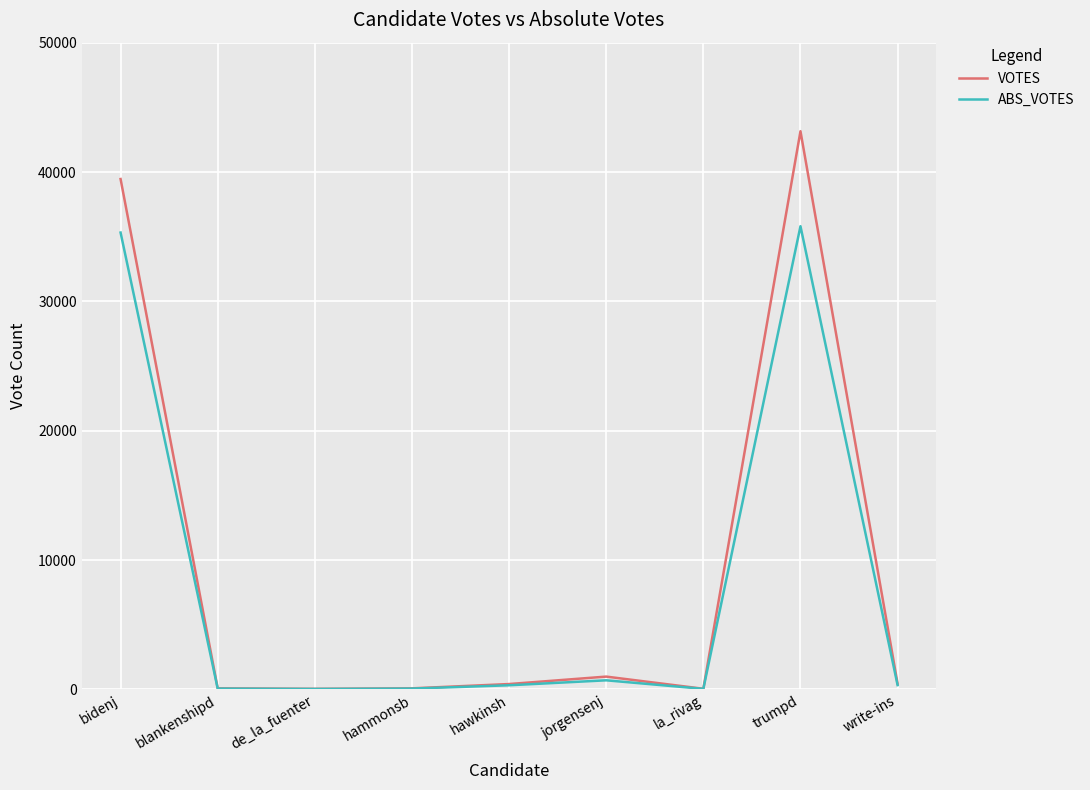

What is the highest value of the ABS_VOTES series?

35808